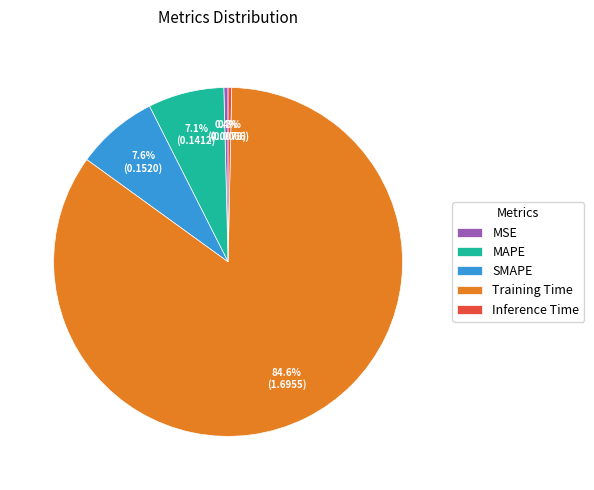

What portion of the pie excludes Inference Time?

99.7%